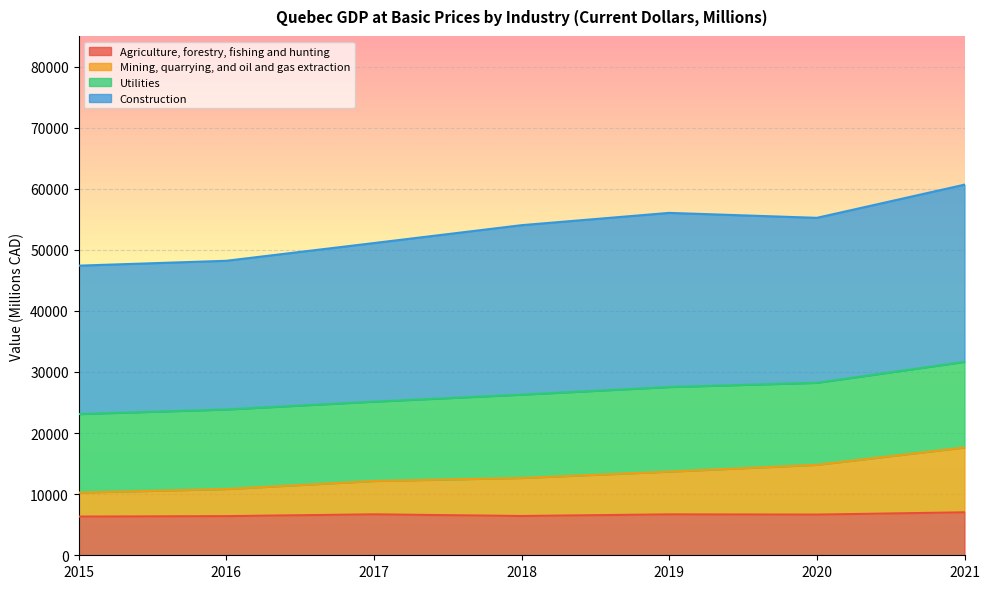

What is the total value across all series at 2019?

56041.5